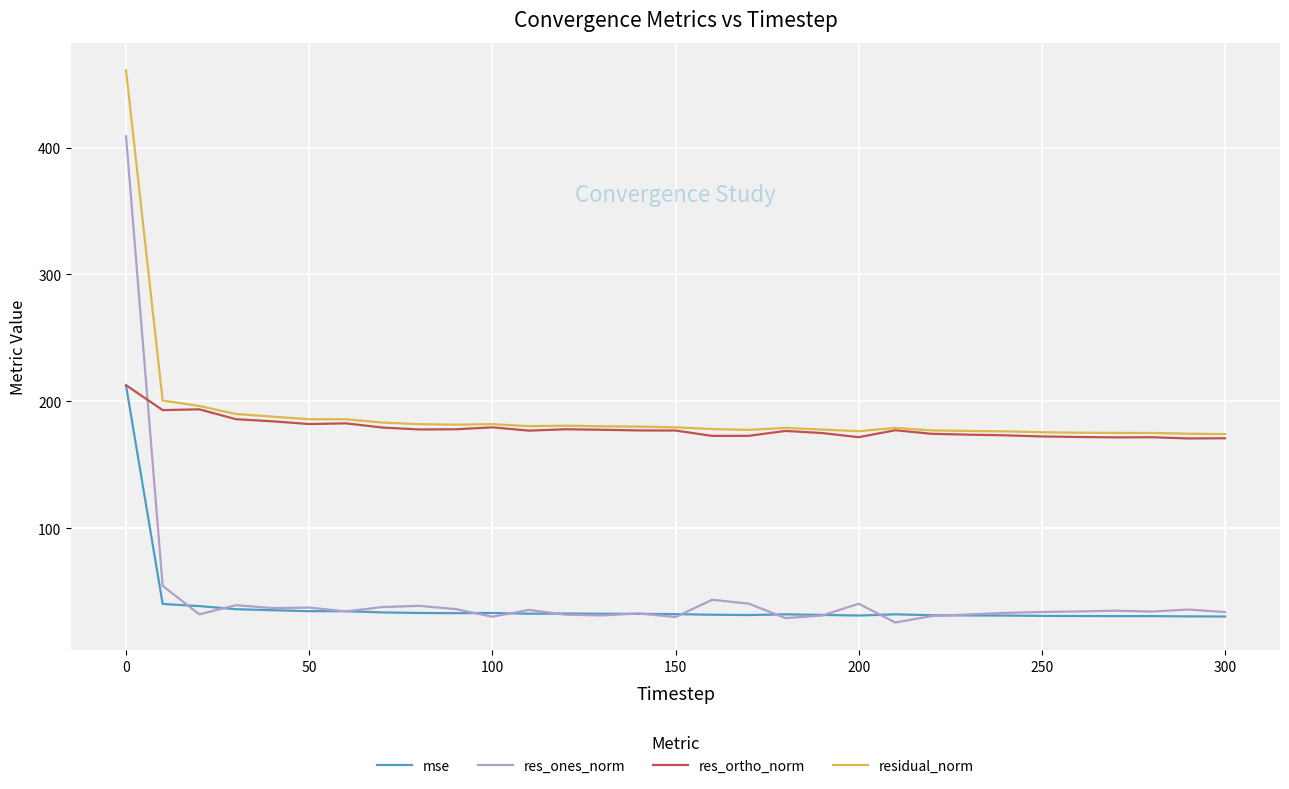

What is the maximum value shown in the chart?

460.9